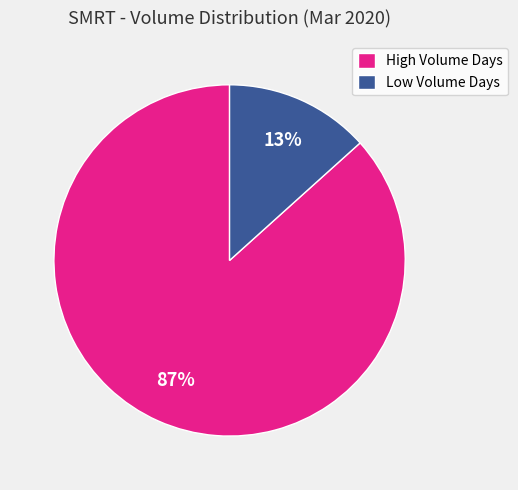

Is the sum of High Volume Days and Low Volume Days greater than half?

Yes